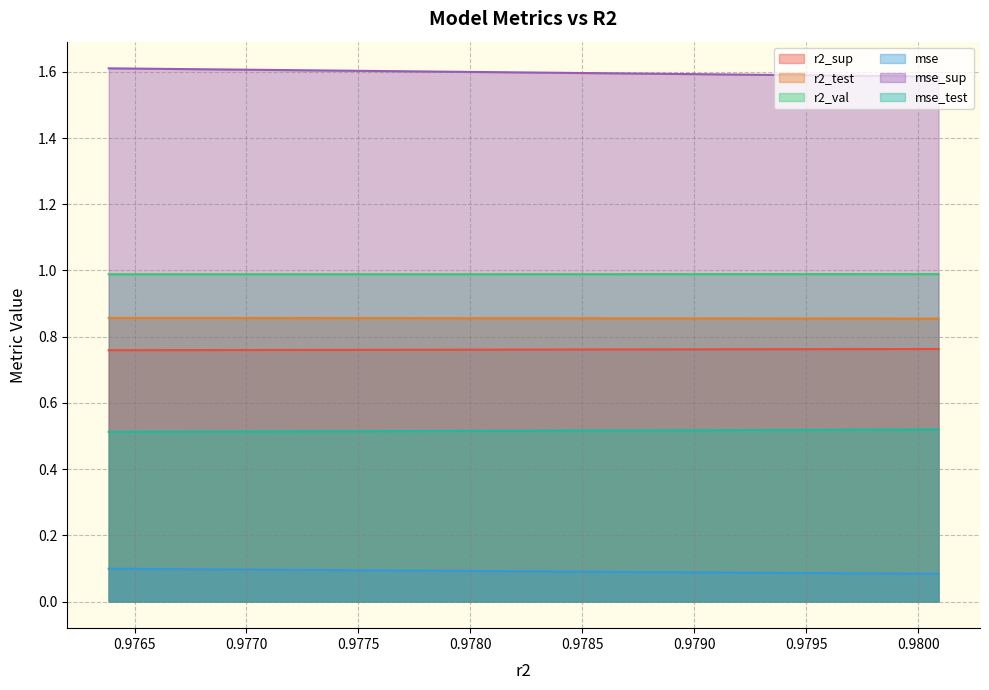

What are all the series names shown in the legend?

r2_sup, r2_test, r2_val, mse, mse_sup, mse_test